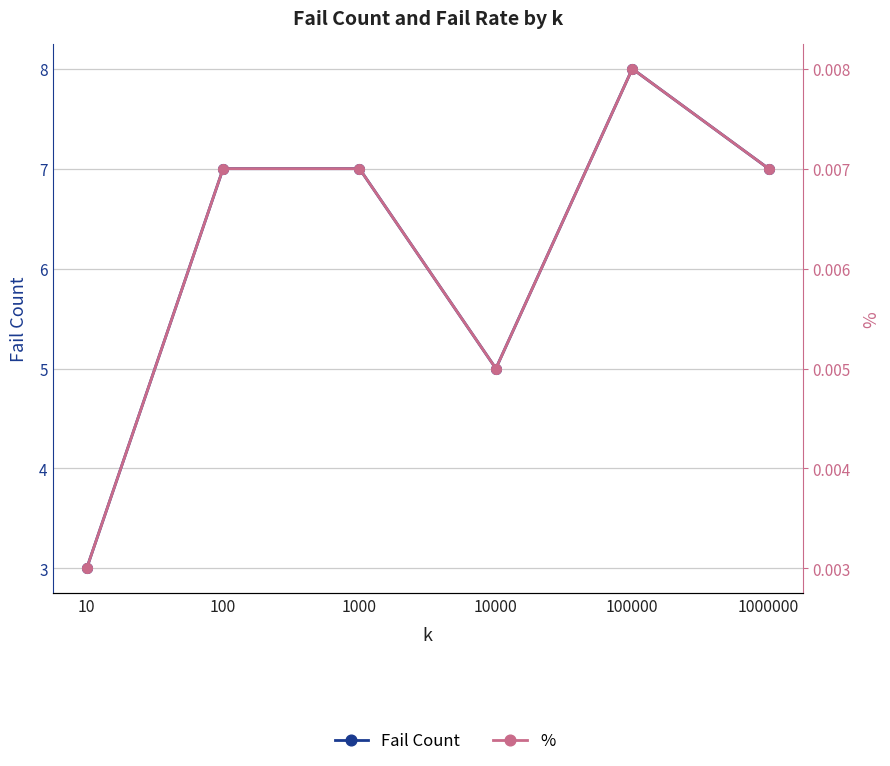

Between 10 and 1000000, which series saw the biggest shift?

Fail Count